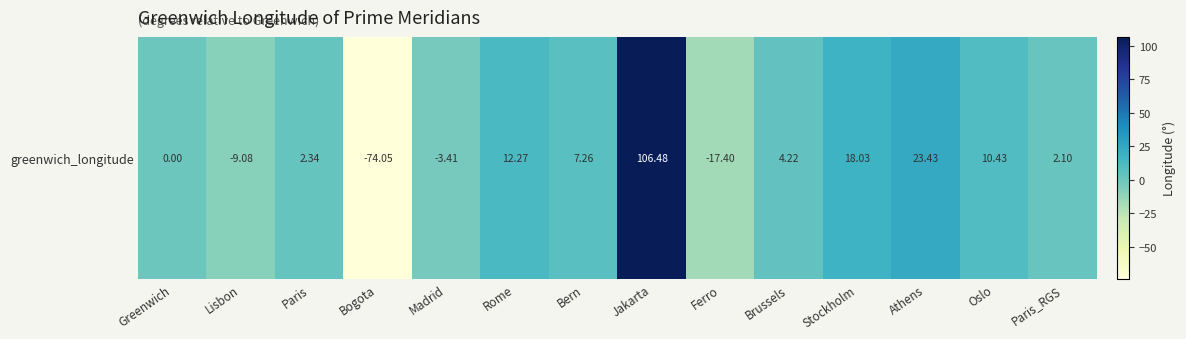

How many values are above zero?

9